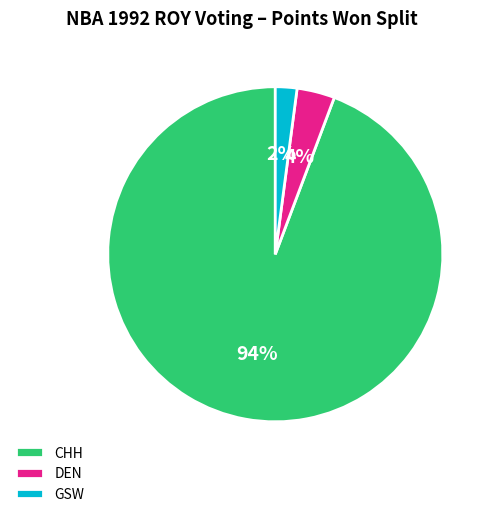

Combined, do DEN and CHH account for over 50%?

Yes